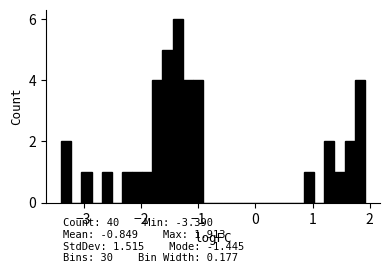

Around what value on the x-axis is the tallest bar? Give the approximate position of its centre, as read against the axis.

-1.4